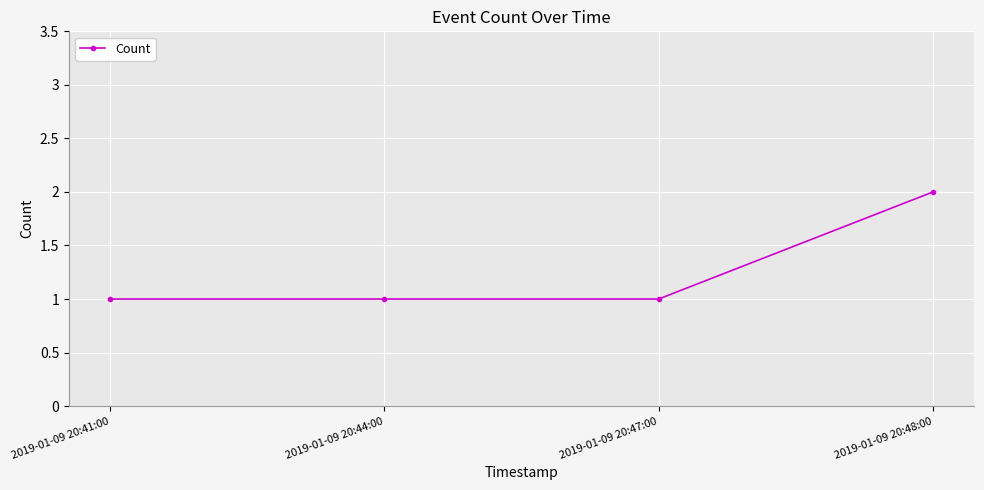

Does the chart display data point markers on the line(s)?

Yes